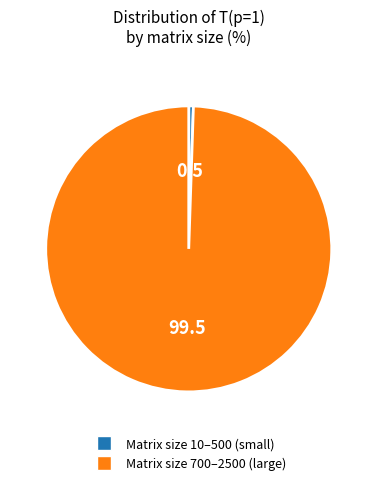

Is there a majority slice in this chart?

Yes